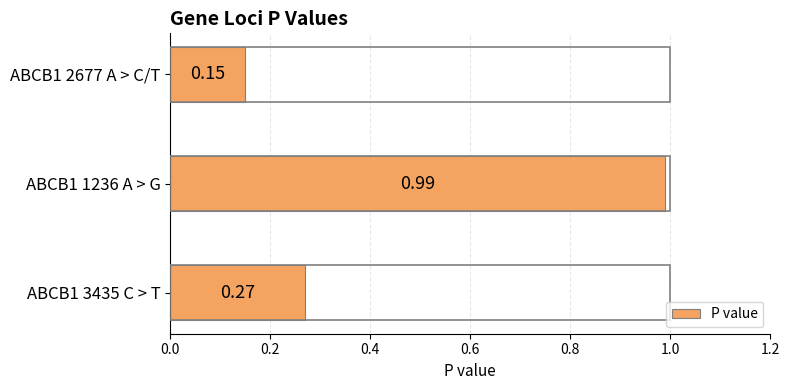

Rank the categories by value from highest to lowest.

ABCB1 1236 A > G, ABCB1 3435 C > T, ABCB1 2677 A > C/T